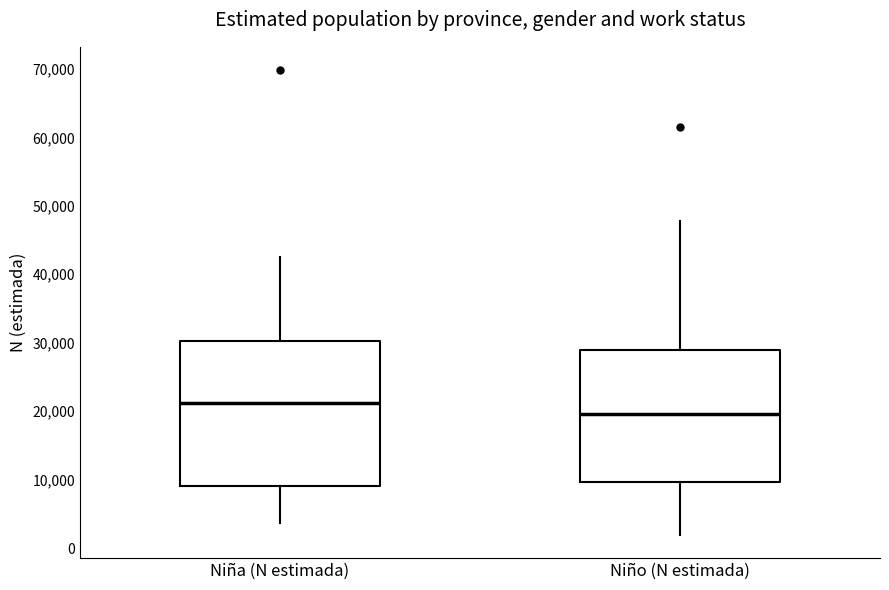

Reading left to right, read every box against the y-axis: the position of its median line, the range the box covers, and the ends of its whiskers. The values are not printed on the chart, so give them approximately, as read against the axis.

Niña (N estimada): median 21000, box 9000 to 30000, whiskers 4000 to 43000
Niño (N estimada): median 20000, box 10000 to 29000, whiskers 2000 to 48000